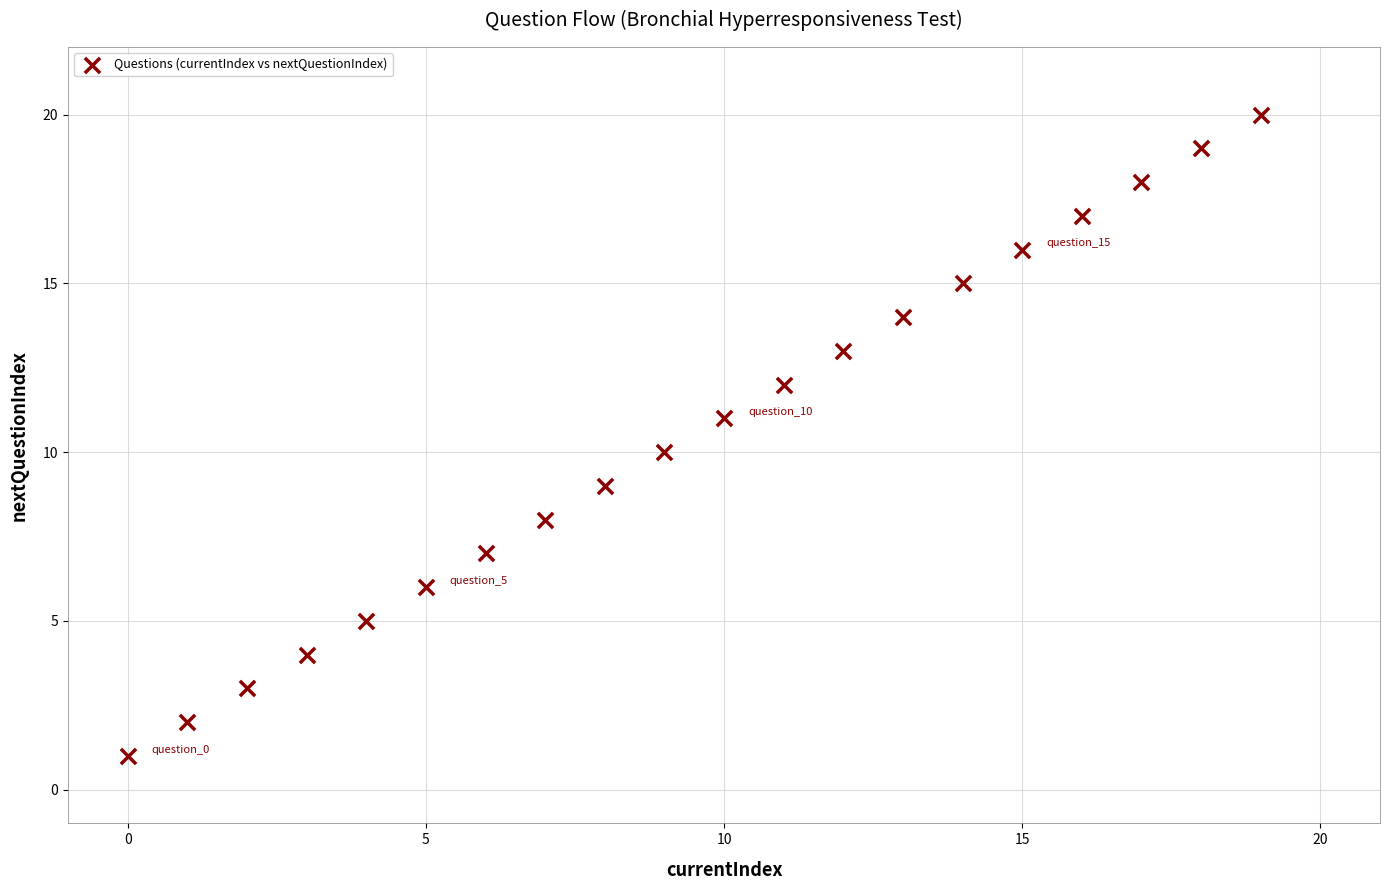

What is the range of Y values (max minus min)?

19